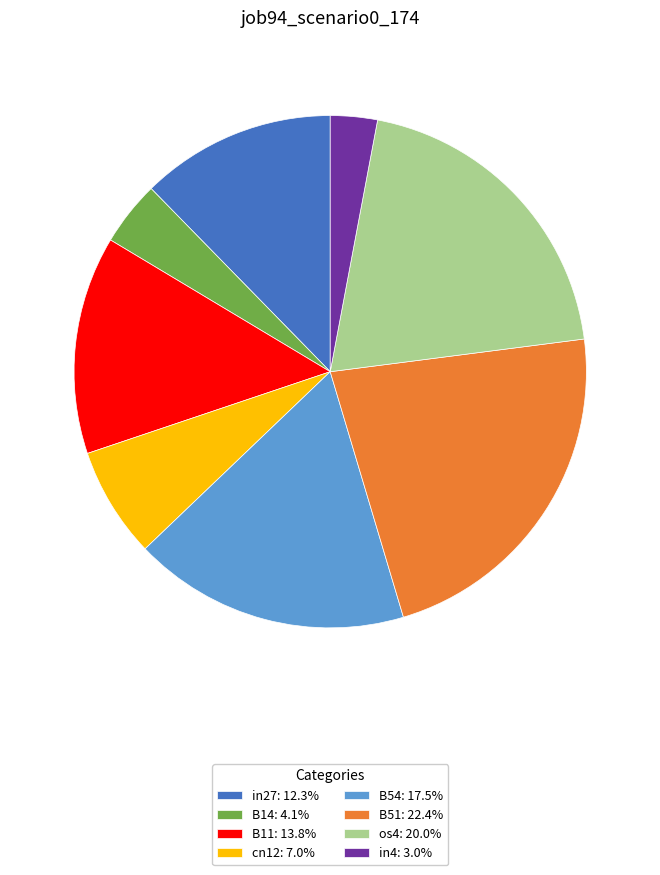

What is the smallest slice in the pie chart?

in4